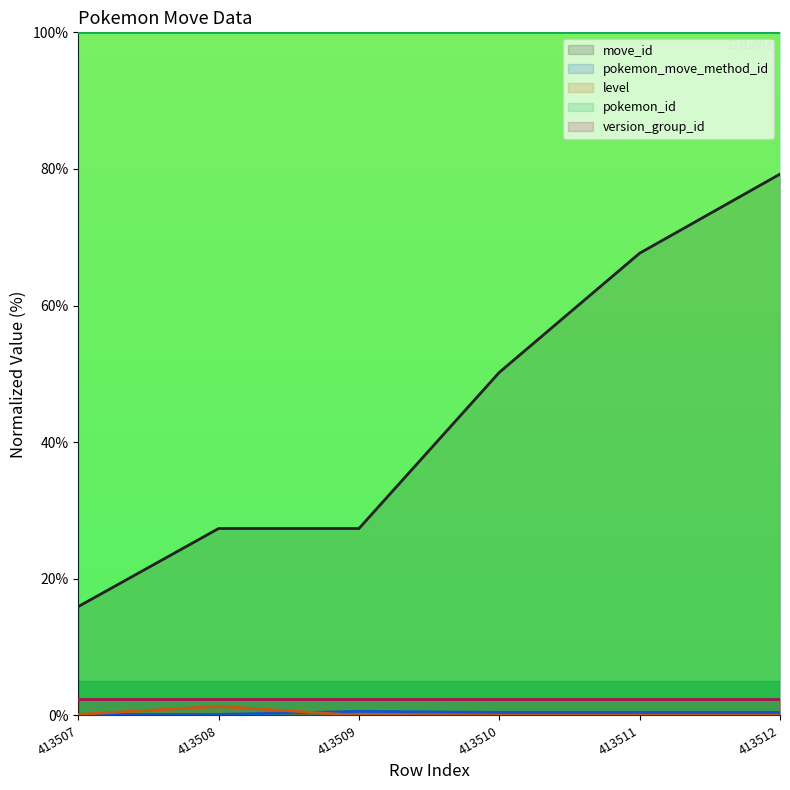

Which series has the widest spread of values?

move_id